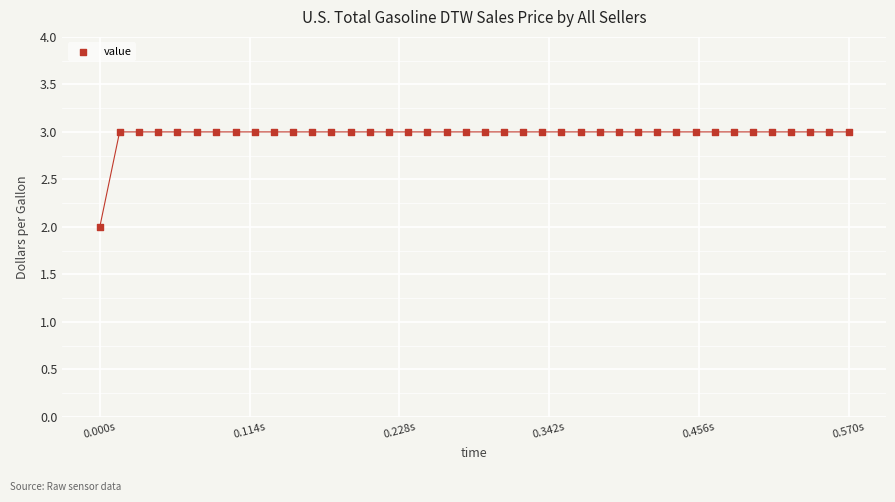

How many points are shown in the scatter plot?

40